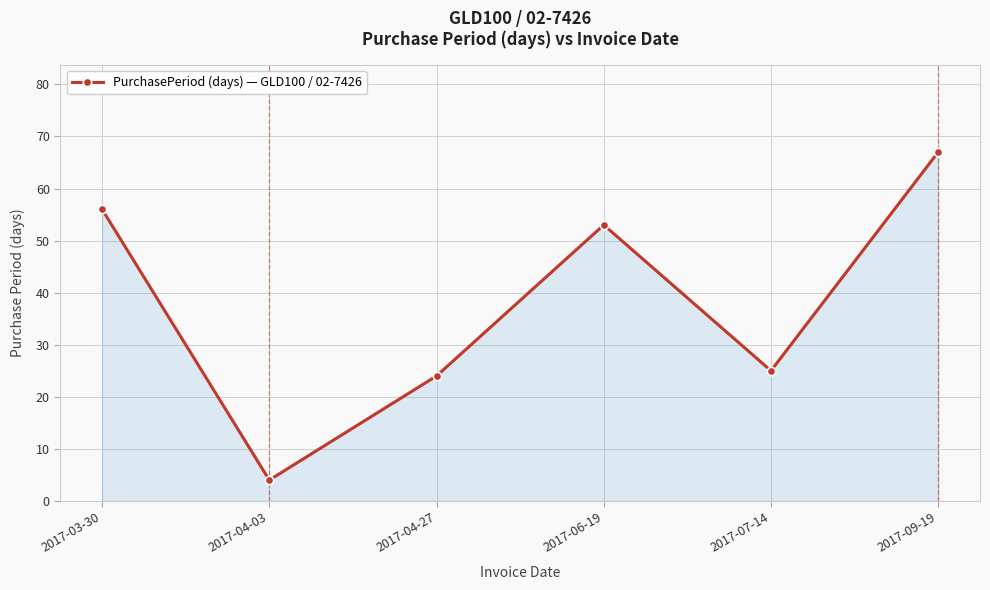

Rank the categories by value from highest to lowest.

2017-09-19, 2017-03-30, 2017-06-19, 2017-07-14, 2017-04-27, 2017-04-03